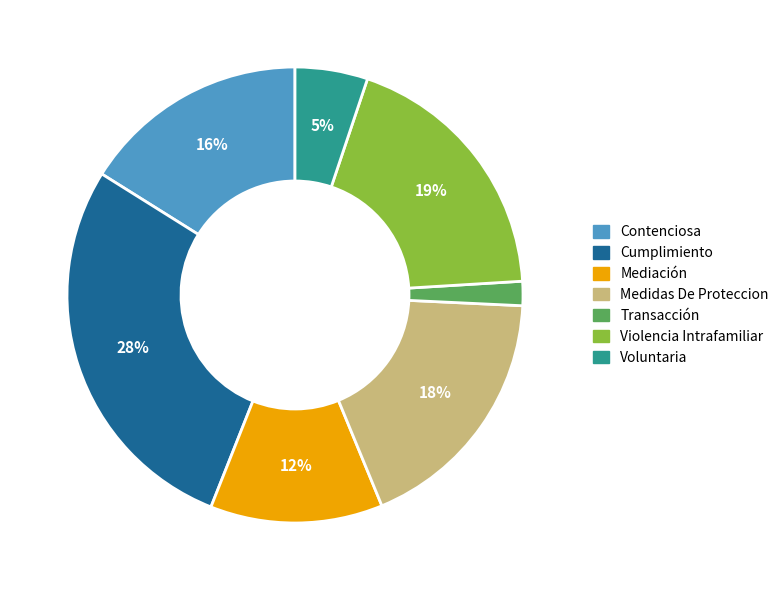

Does Cumplimiento represent more than half of the total?

No